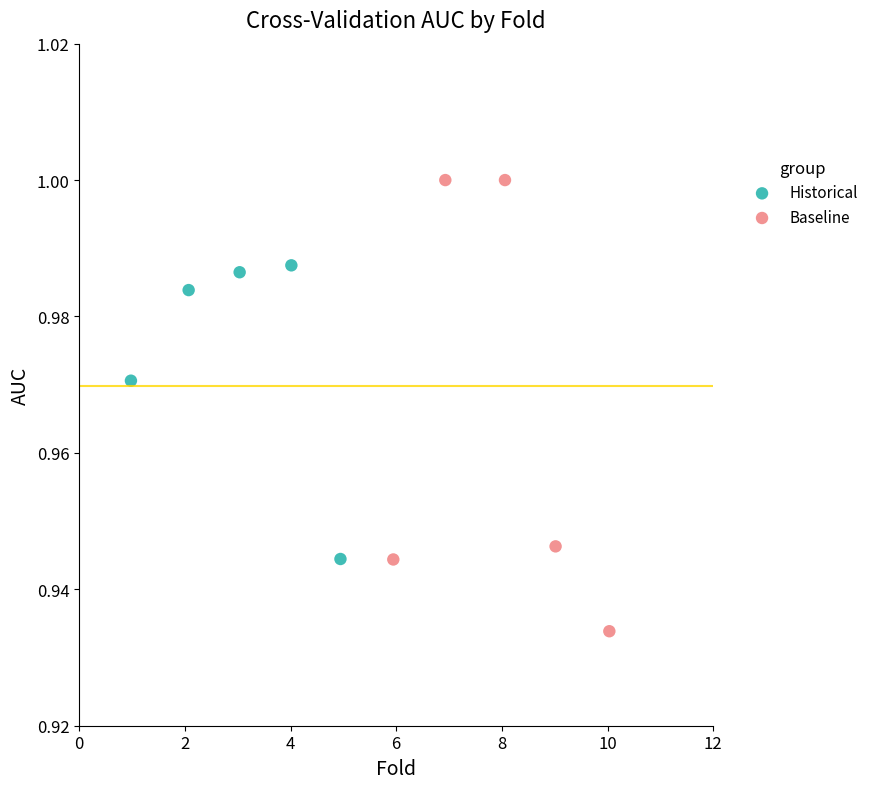

Which series reaches the maximum Y coordinate?

Baseline